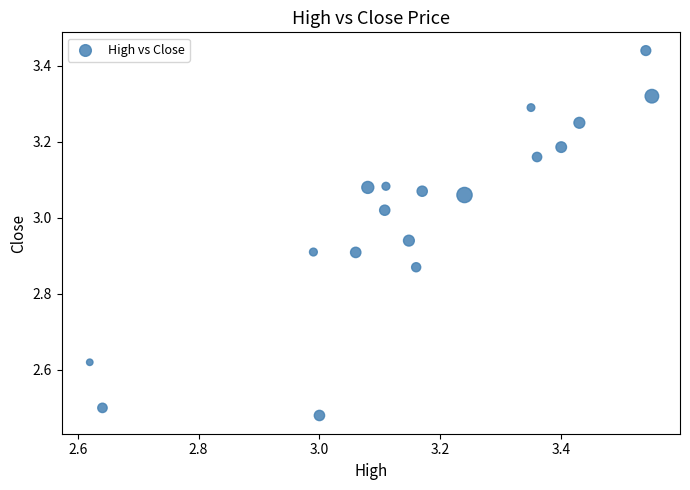

What is the range of Y values (max minus min)?

1.0